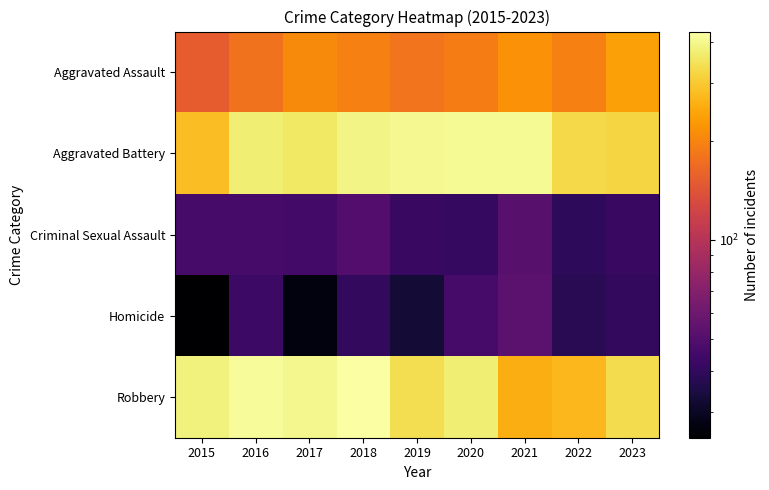

List the series in order of their peak value, highest first.

Robbery, Aggravated Battery, Aggravated Assault, Homicide, Criminal Sexual Assault